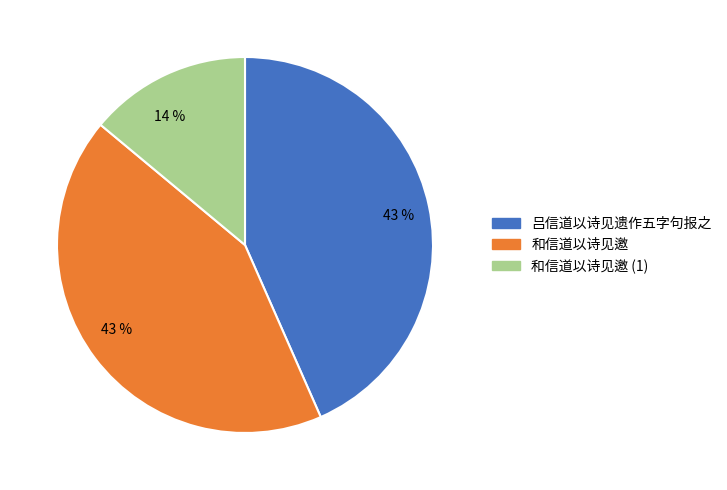

To the nearest percent, what is the difference between the largest and smallest slice percentages?

29%